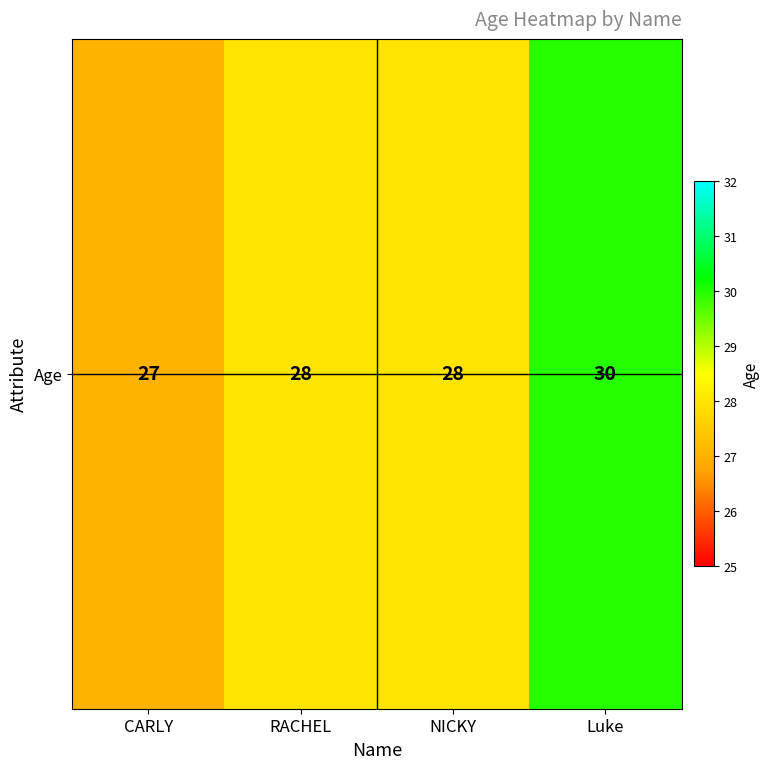

Which category has the highest value across all series?

Luke